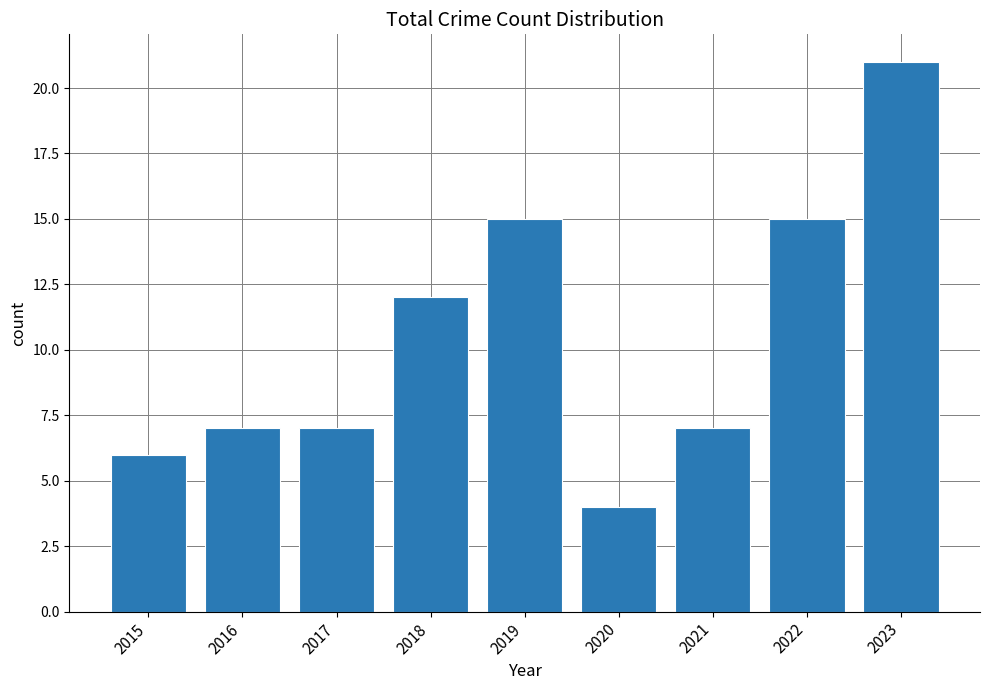

The value at 2020 is 4. True or false?

True